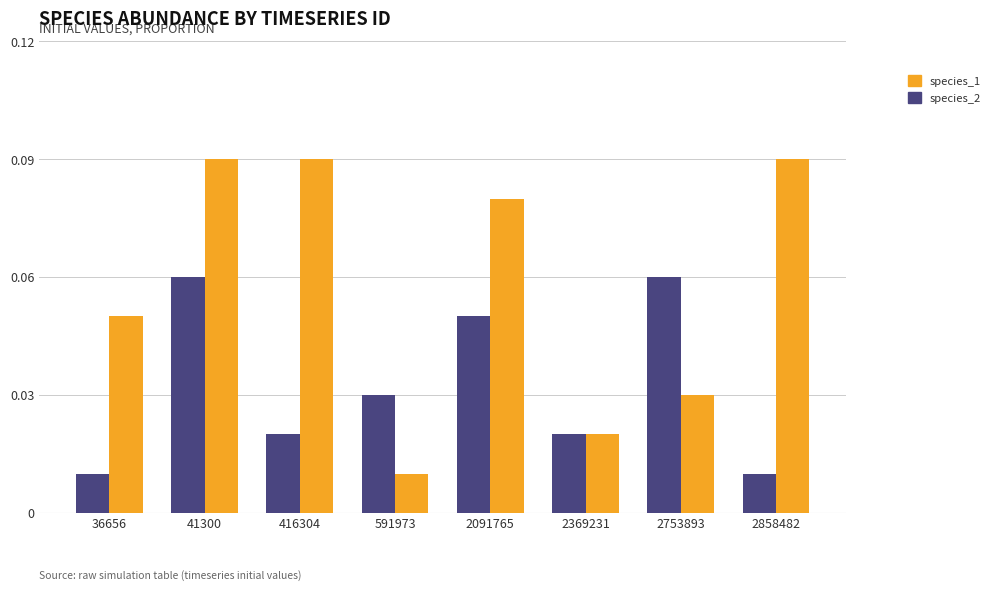

How many groups of bars are there?

8